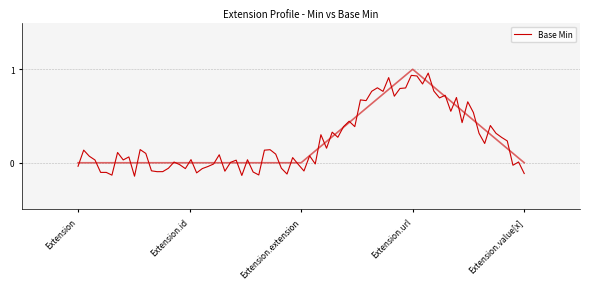

Where is the data nearest to the value 0?

Extension